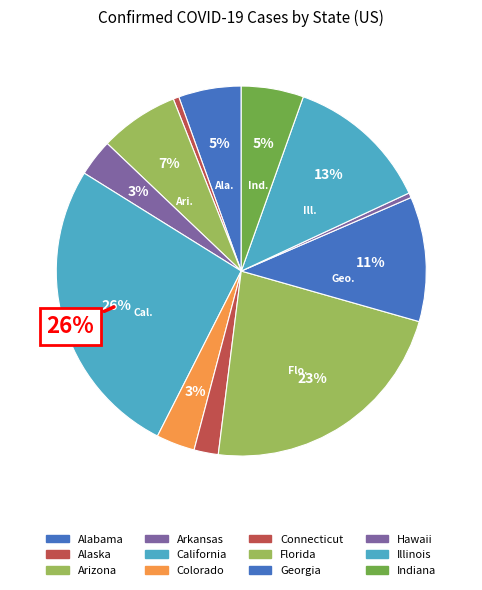

Is there any slice that represents more than half of the pie?

No